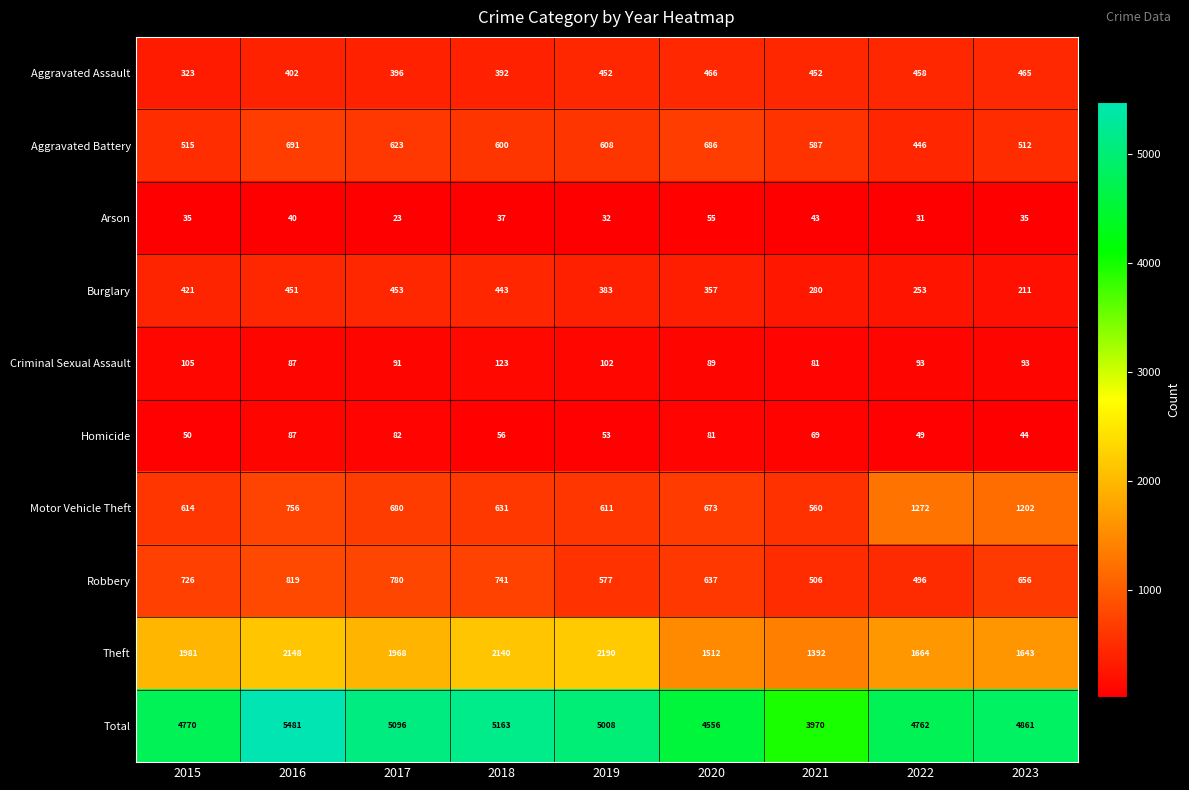

The value of Arson at 2021 is 43. True or false?

True